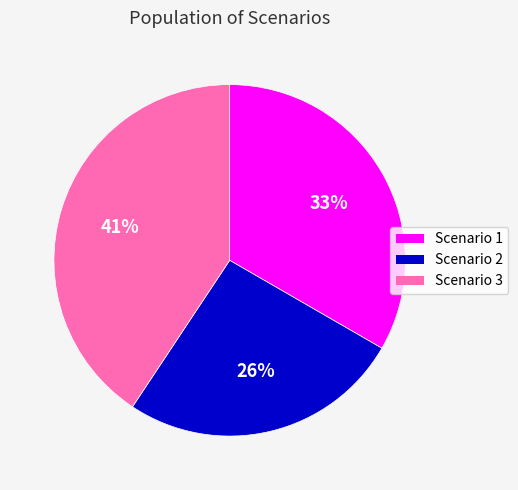

What is the smallest slice in the pie chart?

Scenario 2